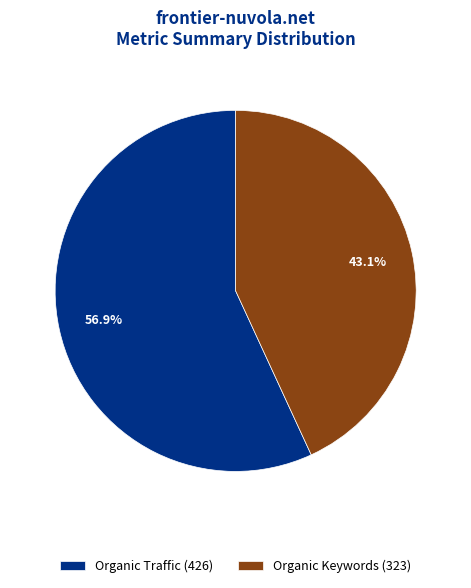

Approximately how many times larger is the value at Organic Traffic (426) compared to Organic Keywords (323)?

1.3